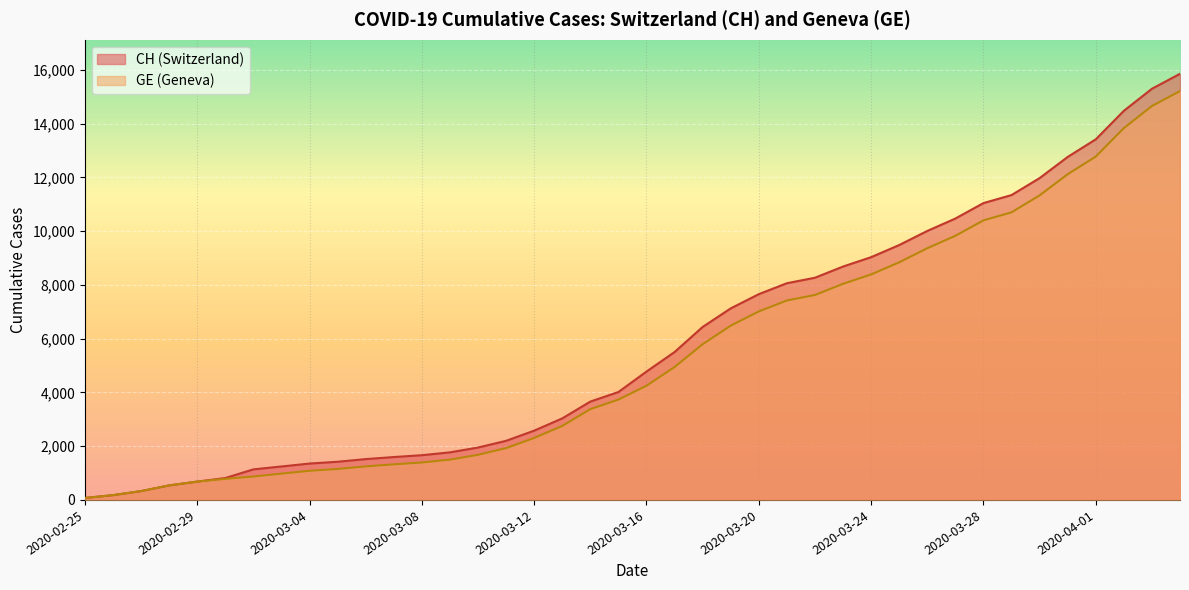

True or false: GE and CH intersect in this chart.

False